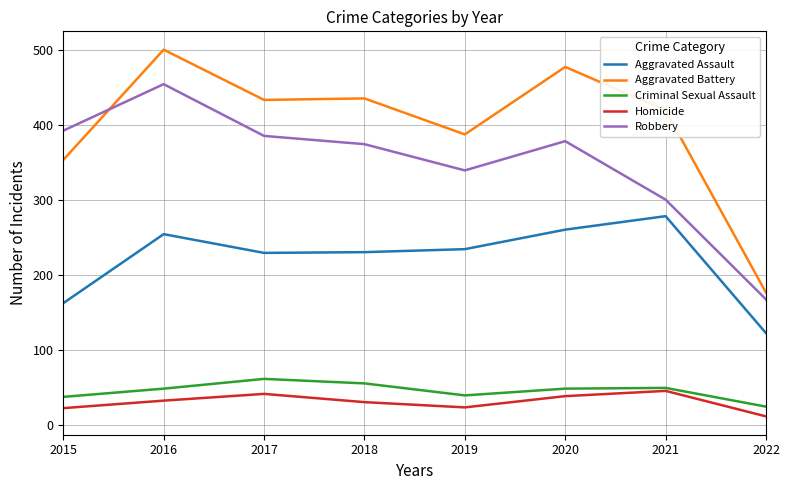

What is the difference between the maximum and minimum values in the Aggravated Battery series?

324